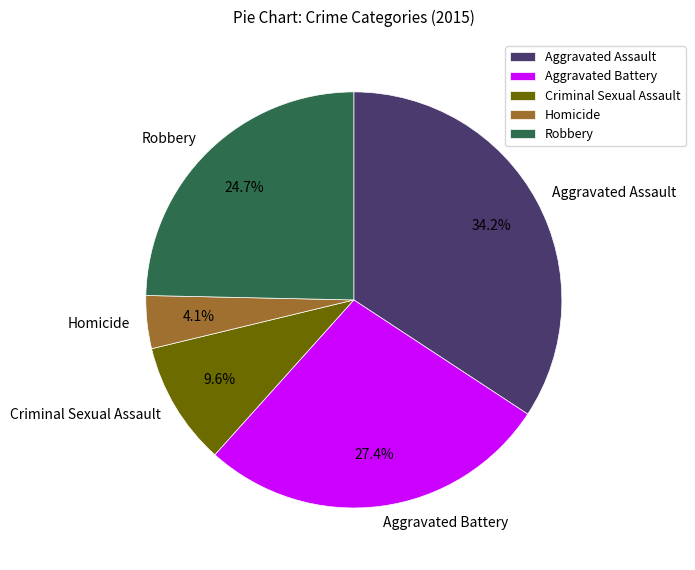

Is there a majority slice in this chart?

No